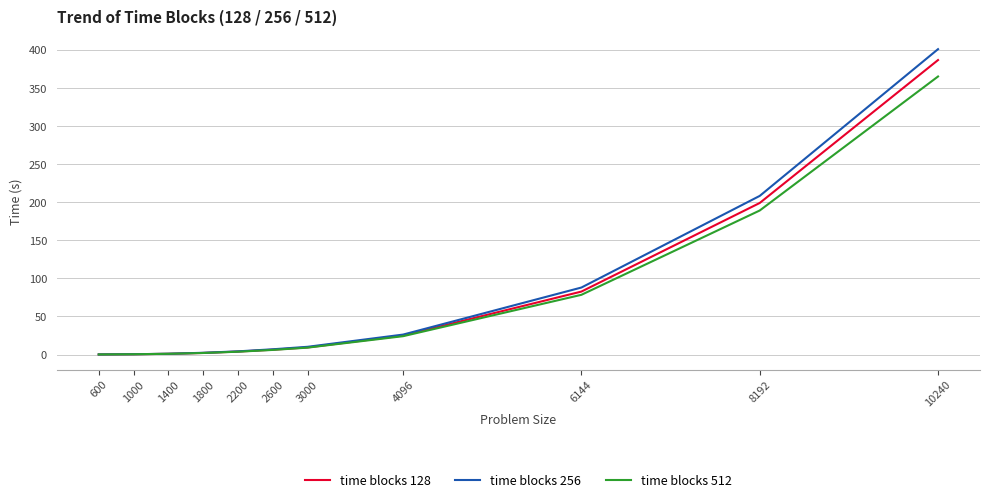

True or false: time blocks 512 has a value of 2.0 at 1800.

True